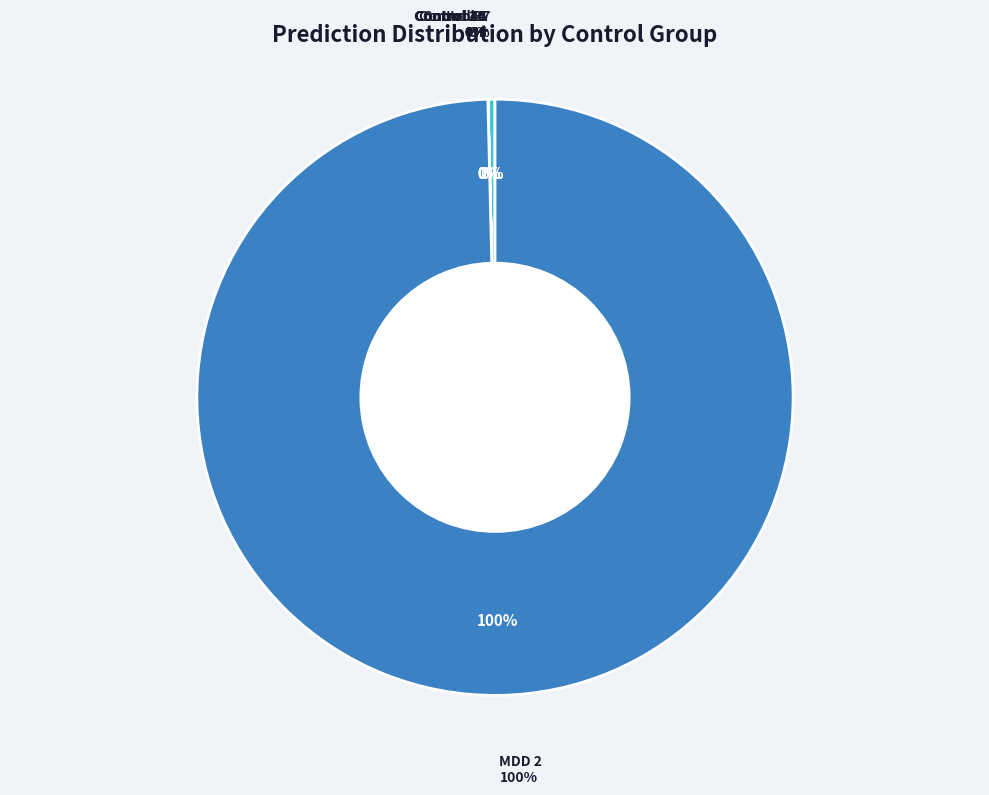

Which category has the smallest portion of the pie?

Control 48